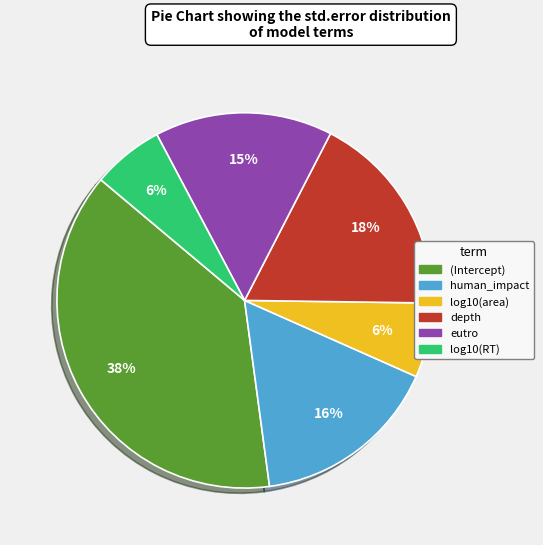

Combined, do eutro and log10(area) account for over 50%?

No